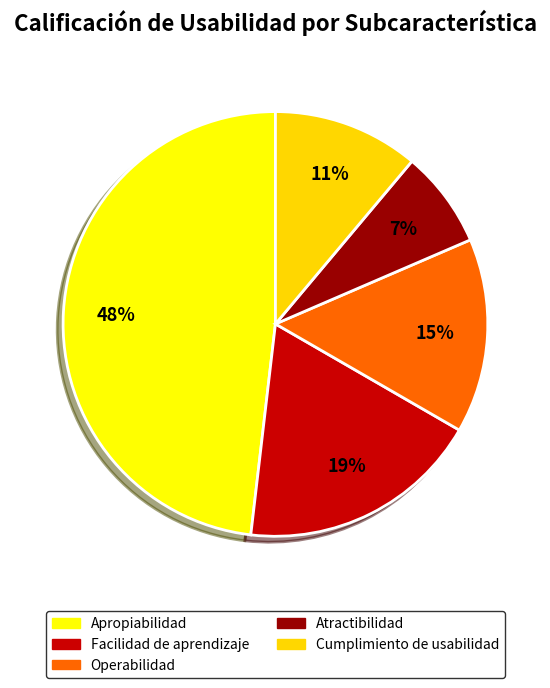

Rank the categories by value from lowest to highest.

Atractibilidad, Cumplimiento de usabilidad, Operabilidad, Facilidad de aprendizaje, Apropiabilidad